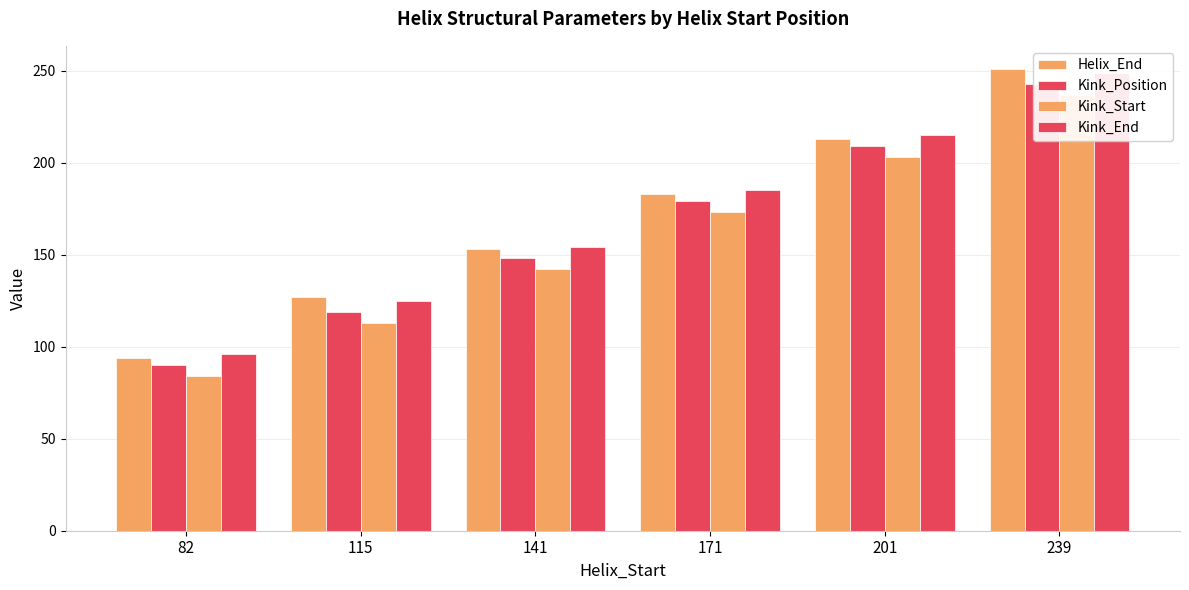

Reading right to left, transcribe all the data shown in this chart.

Helix_End: 239=251	201=213	171=183	141=153	115=127	82=94
Kink_Position: 239=243	201=209	171=179	141=148	115=119	82=90
Kink_Start: 239=237	201=203	171=173	141=142	115=113	82=84
Kink_End: 239=249	201=215	171=185	141=154	115=125	82=96